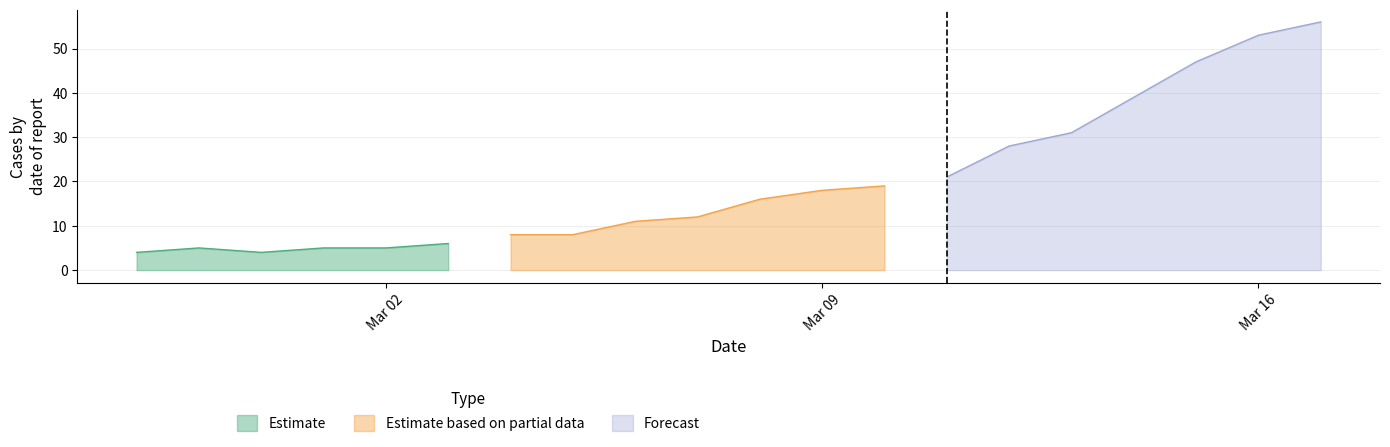

How many interior local valleys (lower than both neighbors) does the data have?

1